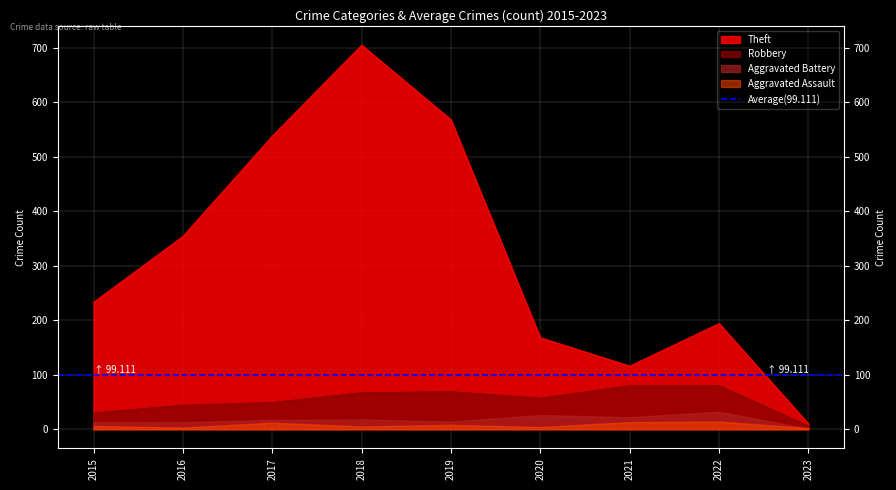

True or false: Theft has more than 1 interior local peaks.

True